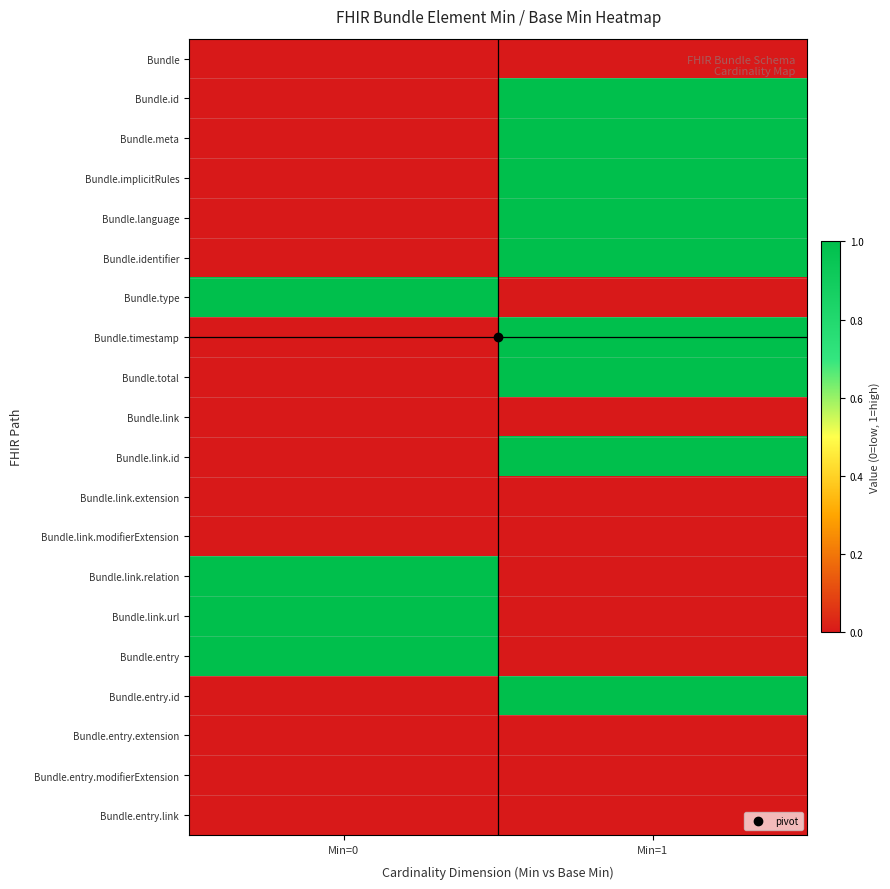

Reading left to right, transcribe all the data shown in this chart.

Bundle: Min=0=0	Min=1=0
Bundle.id: Min=0=0	Min=1=1
Bundle.meta: Min=0=0	Min=1=1
Bundle.implicitRules: Min=0=0	Min=1=1
Bundle.language: Min=0=0	Min=1=1
Bundle.identifier: Min=0=0	Min=1=1
Bundle.type: Min=0=1	Min=1=0
Bundle.timestamp: Min=0=0	Min=1=1
Bundle.total: Min=0=0	Min=1=1
Bundle.link: Min=0=0	Min=1=0
Bundle.link.id: Min=0=0	Min=1=1
Bundle.link.extension: Min=0=0	Min=1=0
Bundle.link.modifierExtension: Min=0=0	Min=1=0
Bundle.link.relation: Min=0=1	Min=1=0
Bundle.link.url: Min=0=1	Min=1=0
Bundle.entry: Min=0=1	Min=1=0
Bundle.entry.id: Min=0=0	Min=1=1
Bundle.entry.extension: Min=0=0	Min=1=0
Bundle.entry.modifierExtension: Min=0=0	Min=1=0
Bundle.entry.link: Min=0=0	Min=1=0